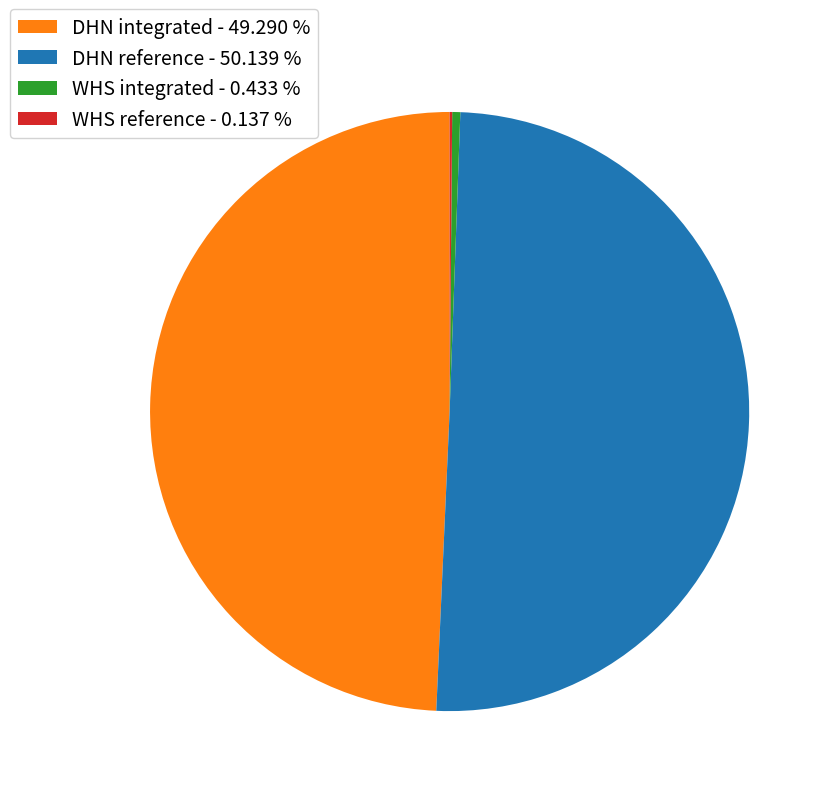

Is the sum of WHS integrated - 0.433 % and DHN reference - 50.139 % greater than half?

Yes